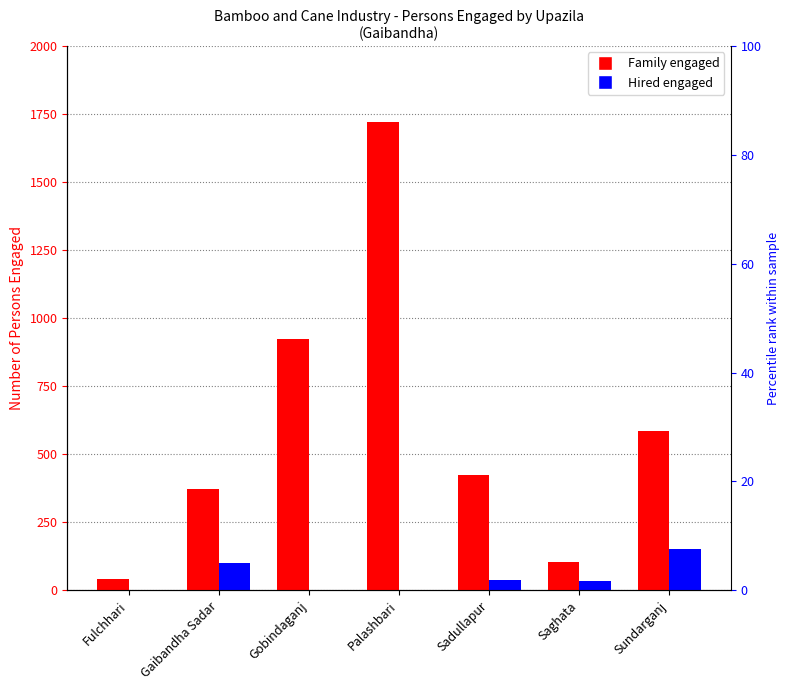

Which series has the largest total across all categories?

Family